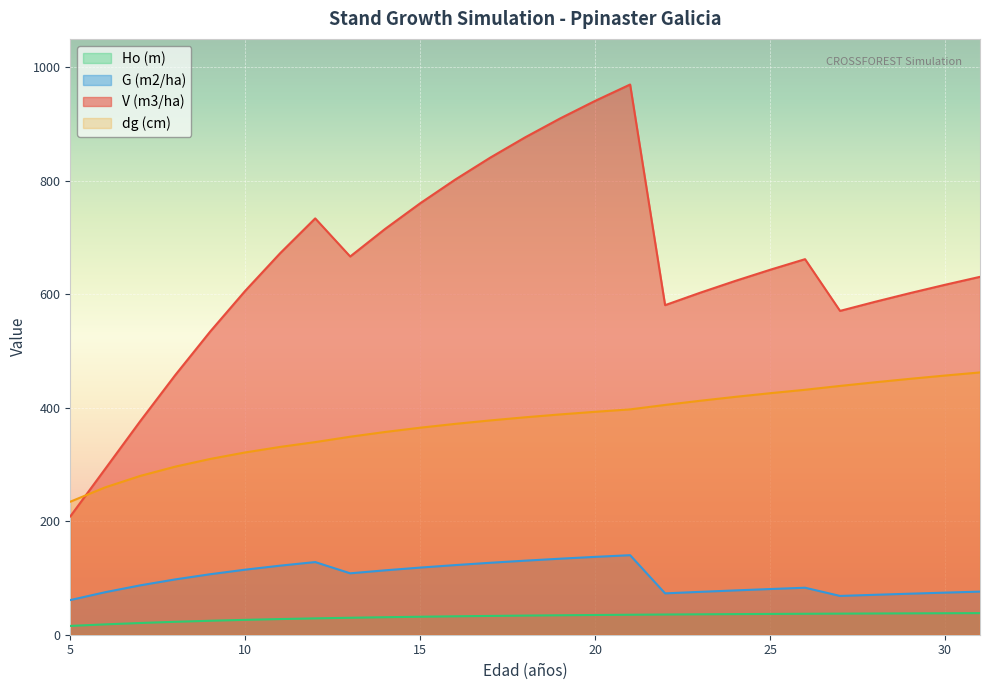

Does the chart display data point markers on the line(s)?

No